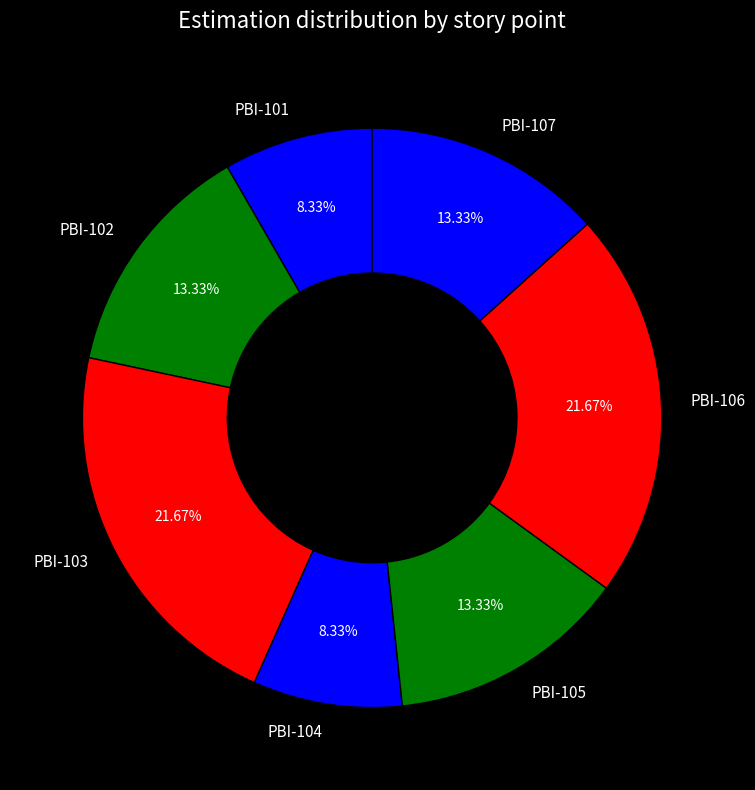

The PBI-102 slice represents 5% of the pie. True or false?

False